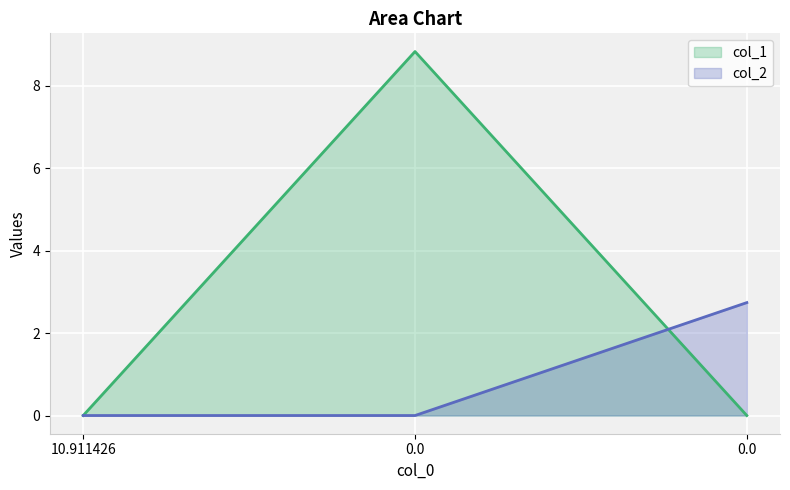

Which series has the widest spread of values?

col_1 (line)